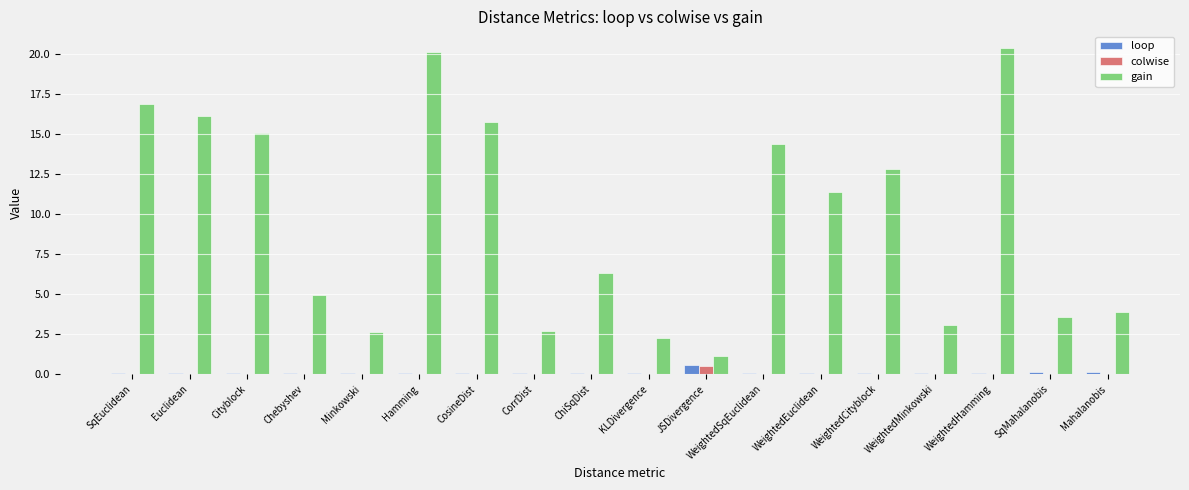

What is the maximum value shown in the chart?

20.4